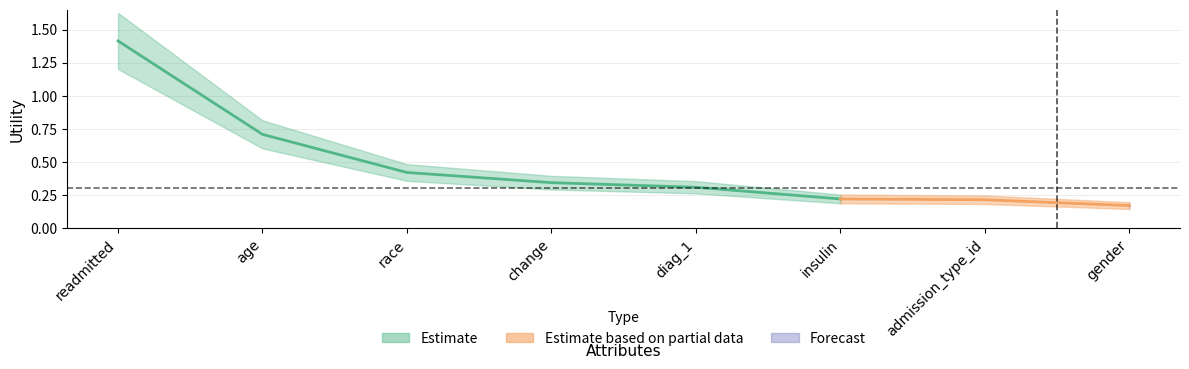

What is the smallest value displayed?

0.2